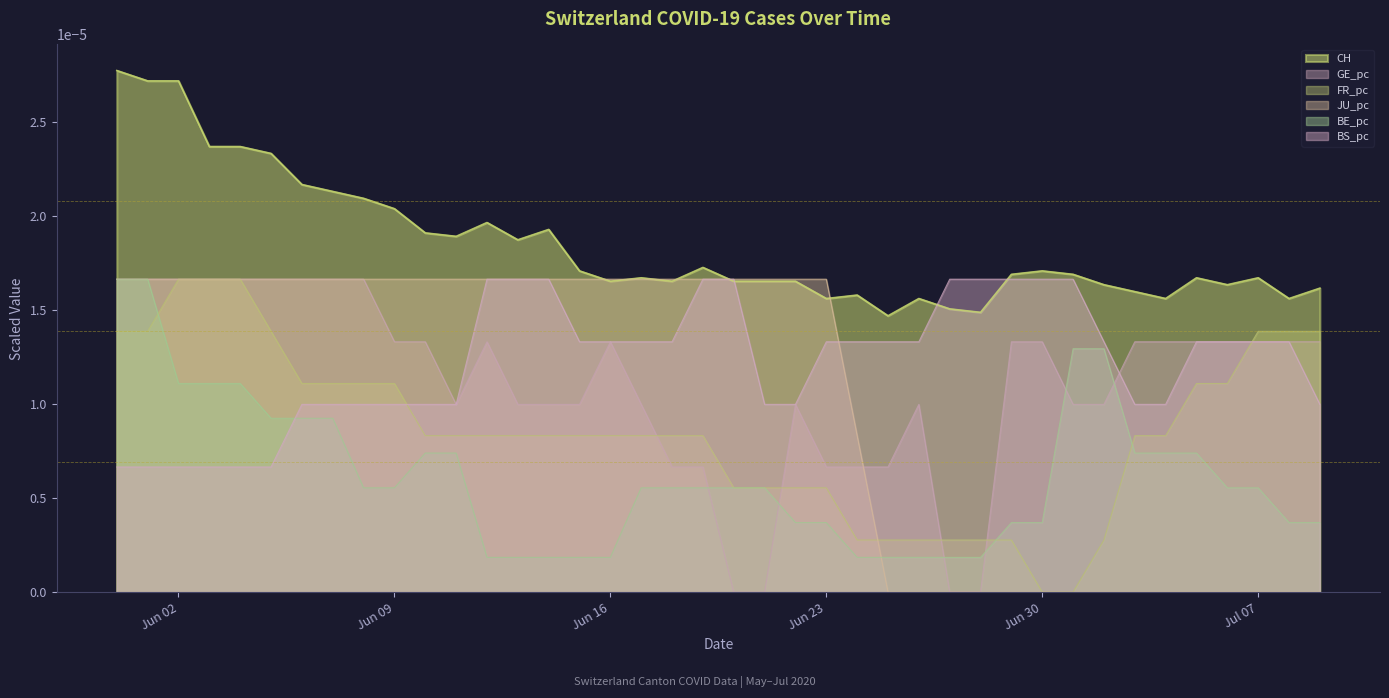

How many times do GE_pc and BE_pc cross each other?

6